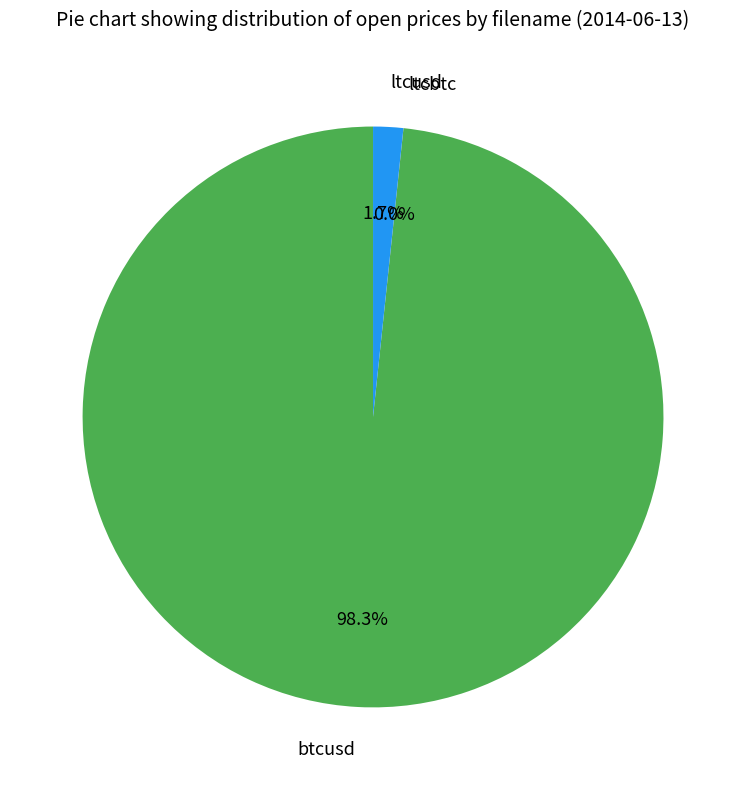

To the nearest percent, what is the difference between the largest and smallest slice percentages?

98%